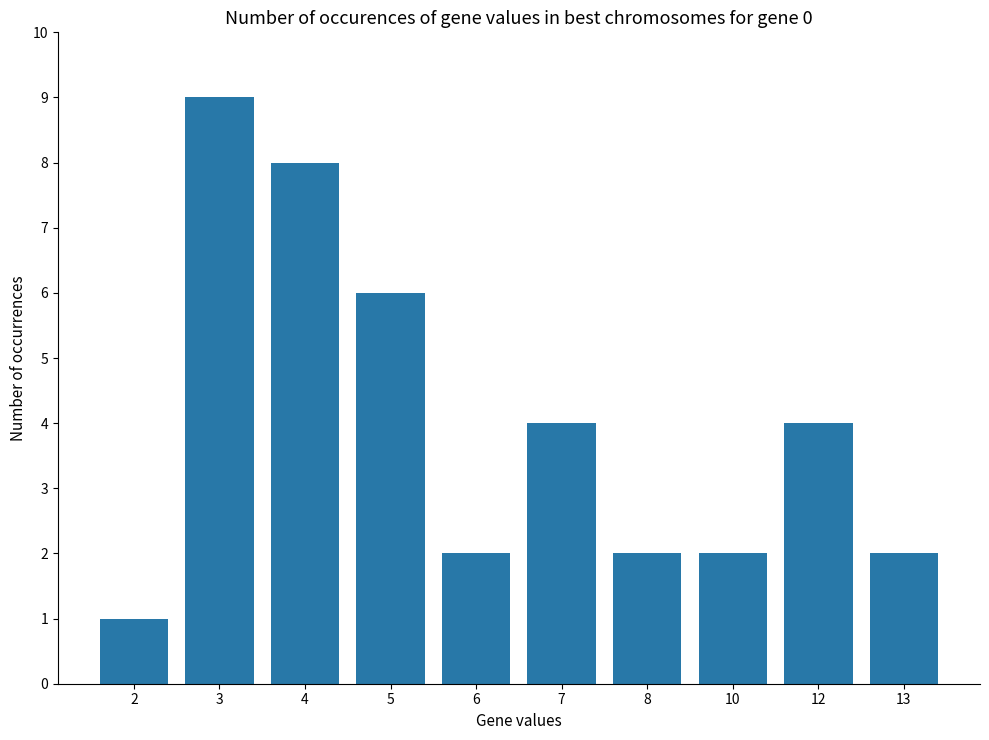

The chart shows a value of 2 at 8. True or false?

True